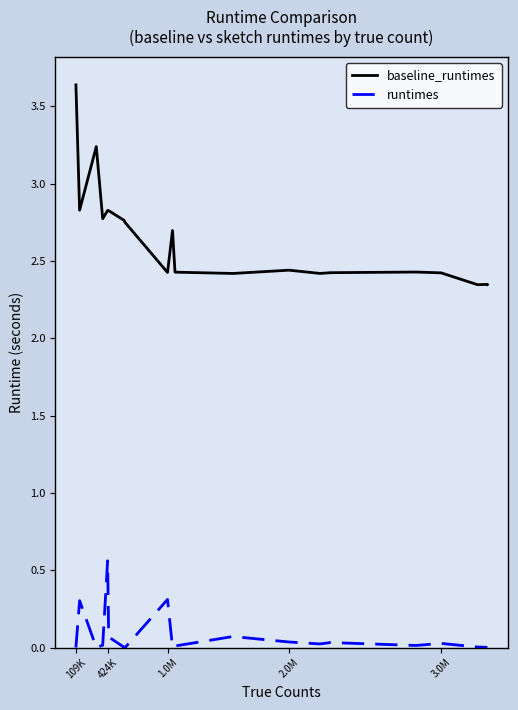

What is the average value of the baseline_runtimes series?

2.6